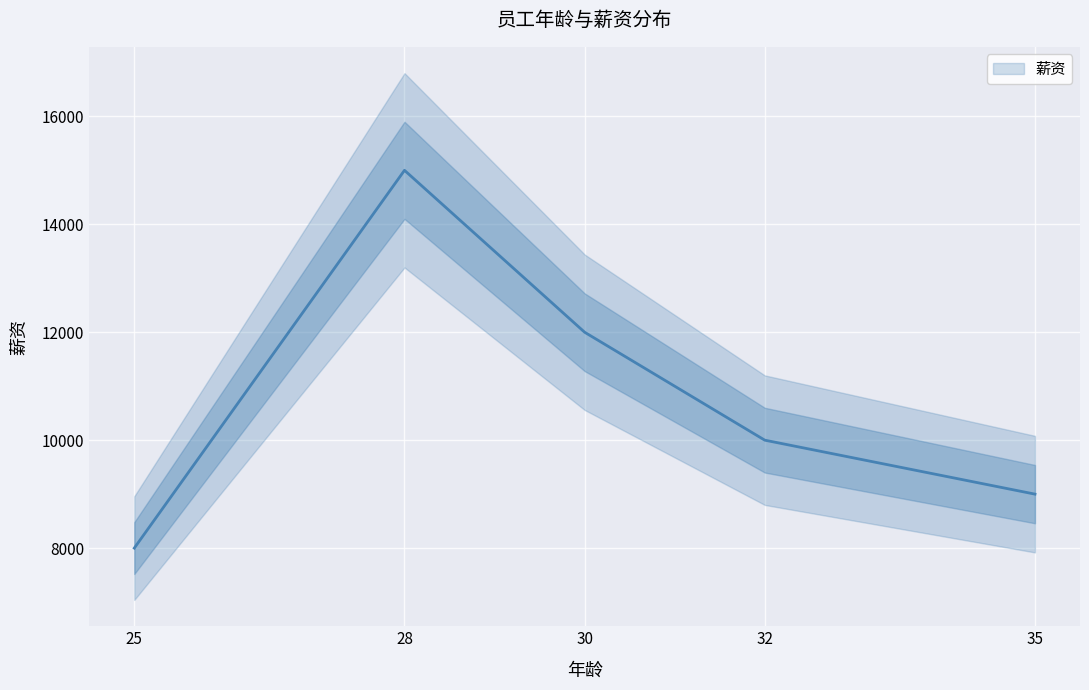

The chart shows a value of 2937 at 30. True or false?

False